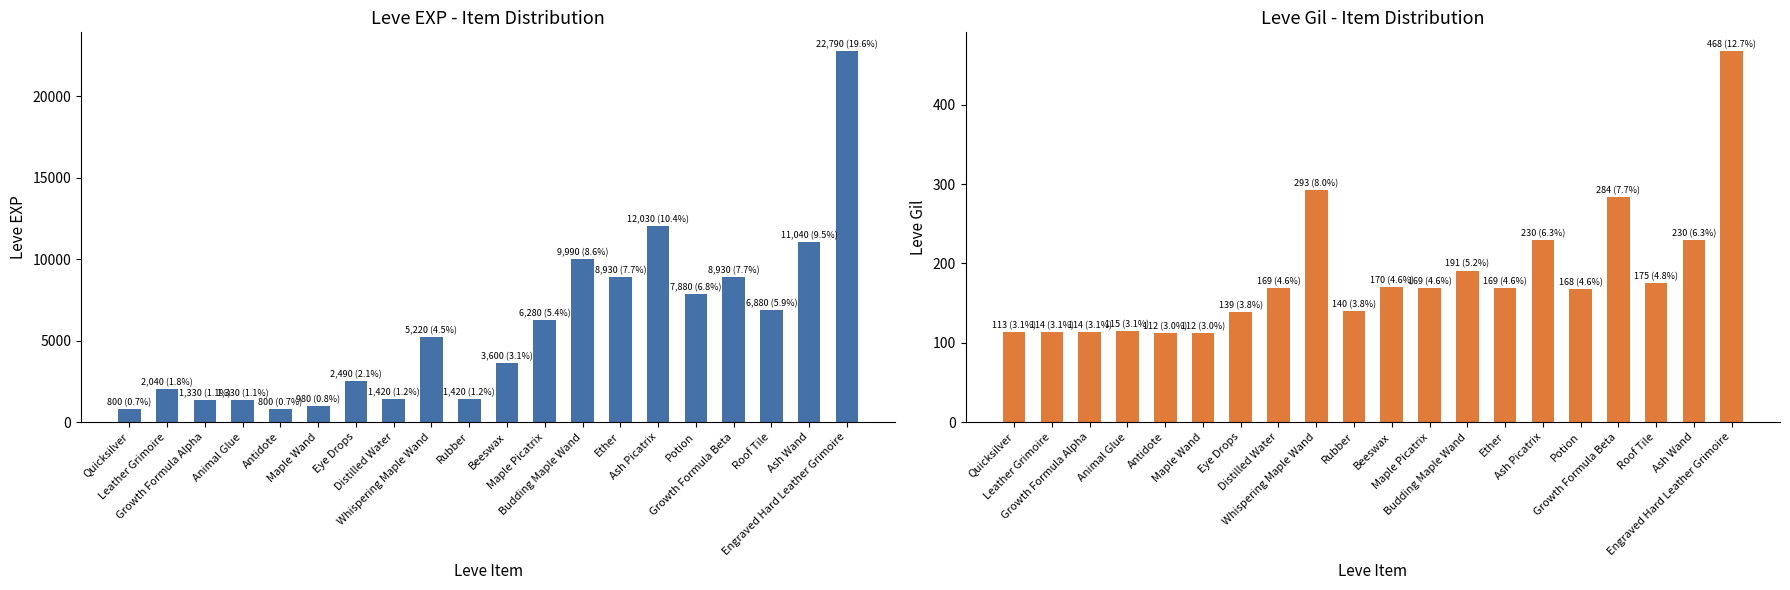

Reading left to right, extract all data points from this chart.

Leve EXP: Quicksilver=800	Leather Grimoire=2040	Growth Formula Alpha=1330	Animal Glue=1330	Antidote=800	Maple Wand=980	Eye Drops=2490	Distilled Water=1420	Whispering Maple Wand=5220	Rubber=1420	Beeswax=3600	Maple Picatrix=6280	Budding Maple Wand=9990	Ether=8930	Ash Picatrix=12030	Potion=7880	Growth Formula Beta=8930	Roof Tile=6880	Ash Wand=11040	Engraved Hard Leather Grimoire=22790
Leve Gil: Quicksilver=113	Leather Grimoire=114	Growth Formula Alpha=114	Animal Glue=115	Antidote=112	Maple Wand=112	Eye Drops=139	Distilled Water=169	Whispering Maple Wand=293	Rubber=140	Beeswax=170	Maple Picatrix=169	Budding Maple Wand=191	Ether=169	Ash Picatrix=230	Potion=168	Growth Formula Beta=284	Roof Tile=175	Ash Wand=230	Engraved Hard Leather Grimoire=468